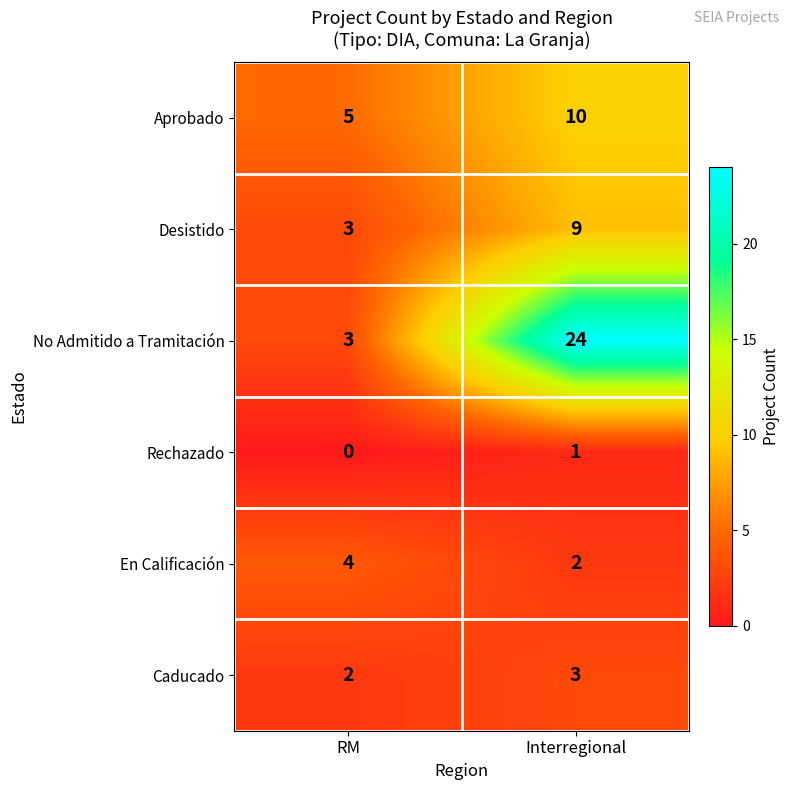

How many distinct data groups are displayed?

6